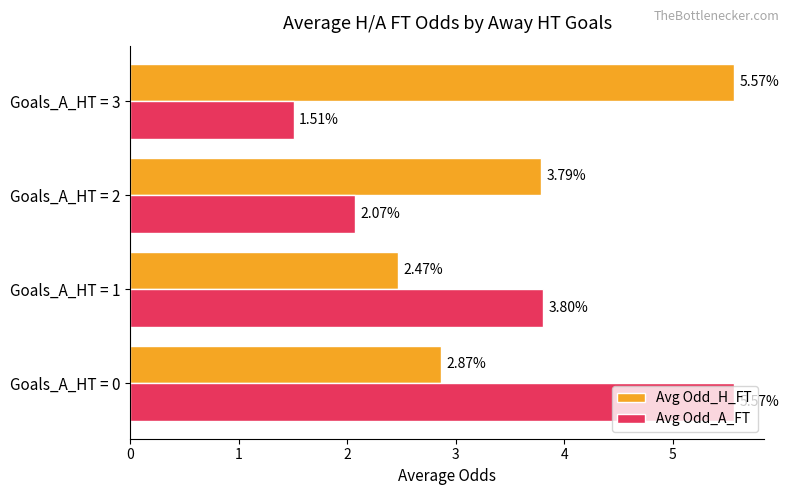

At which label does Avg Odd_H_FT reach its peak?

Goals_A_HT = 3